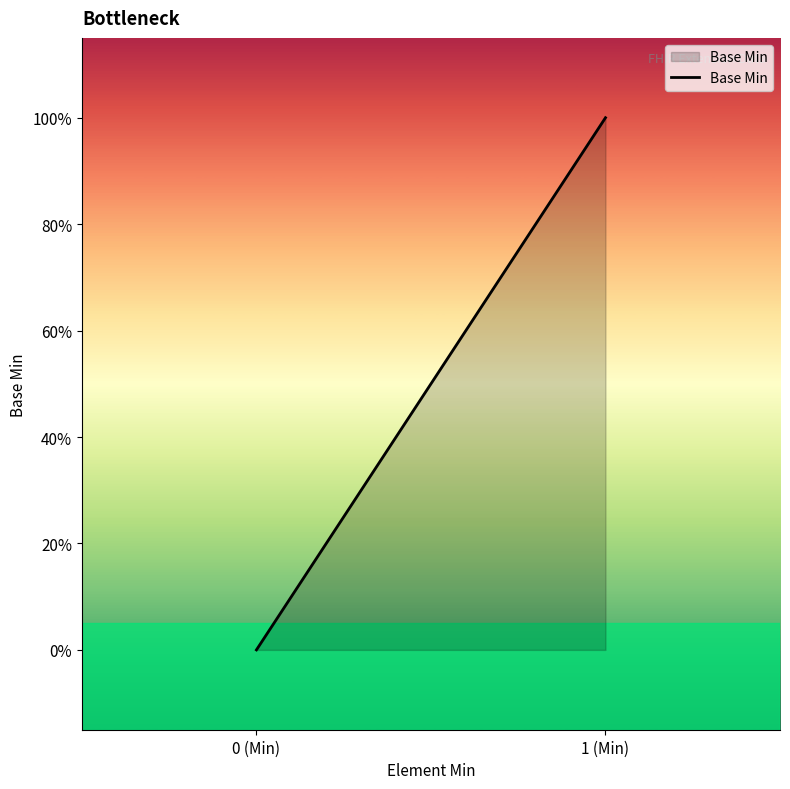

True or false: the data has more than 0 interior local peaks.

False